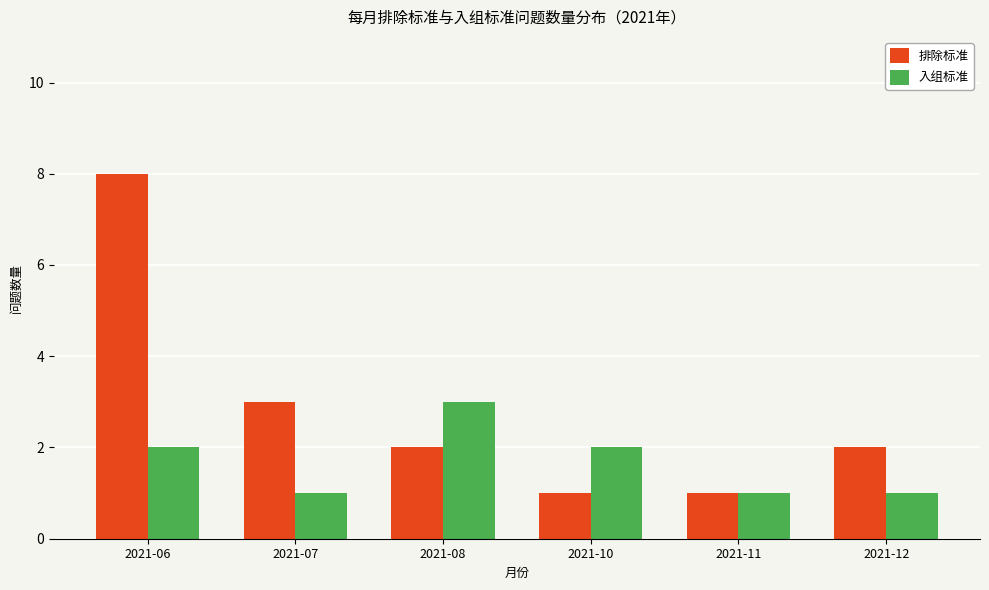

List the series in order of their overall mean, highest first.

排除标准, 入组标准